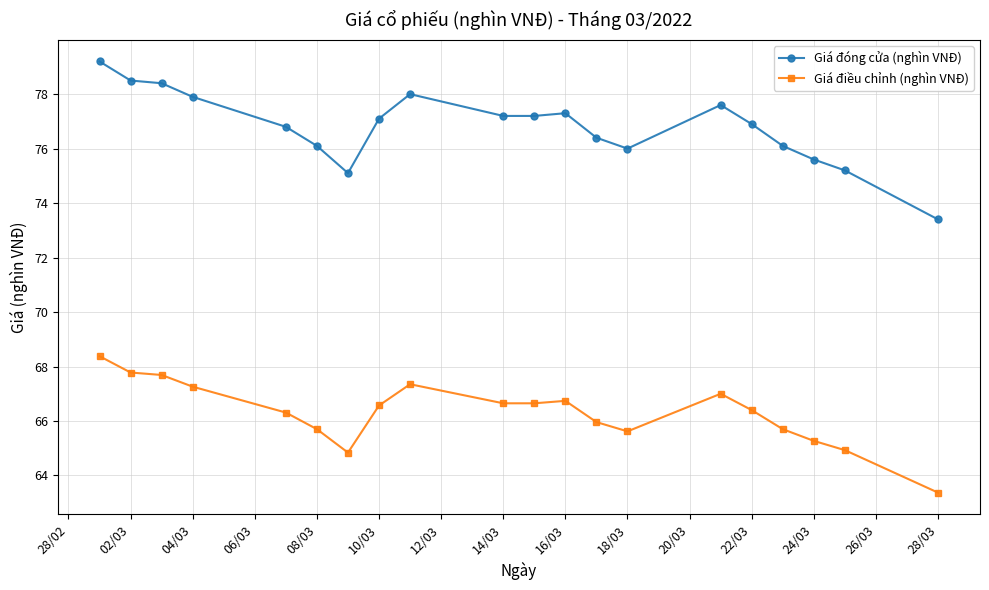

True or false: Giá điều chỉnh (nghìn VNĐ) has more than 0 points higher than both neighbors.

True